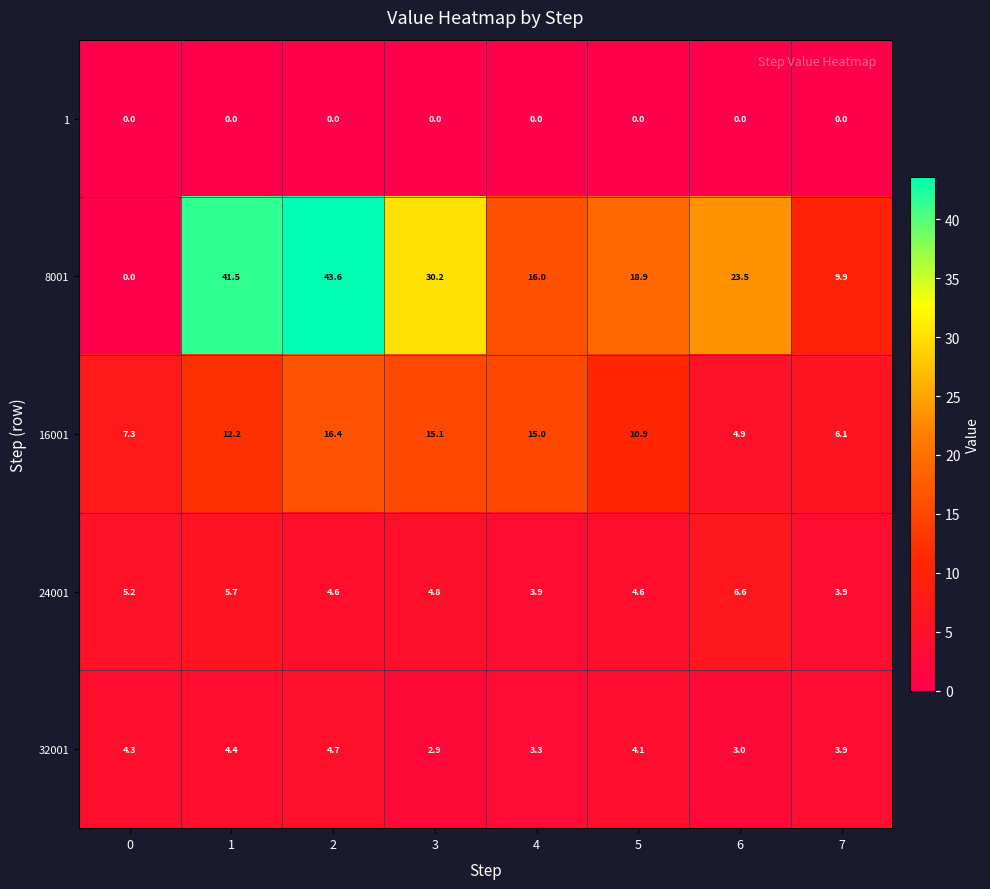

Rank the series at 3 from lowest to highest value.

1, 32001, 24001, 16001, 8001